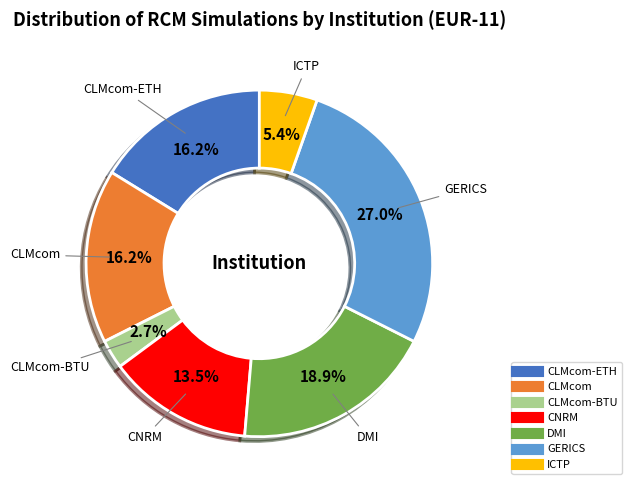

How many slices are in this pie chart?

7